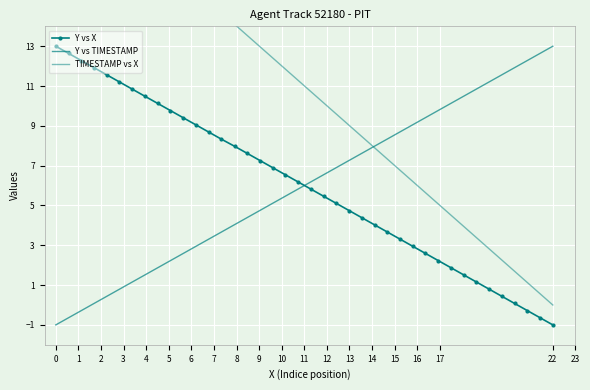

How many values in the Y vs TIMESTAMP series exceed 6?

20